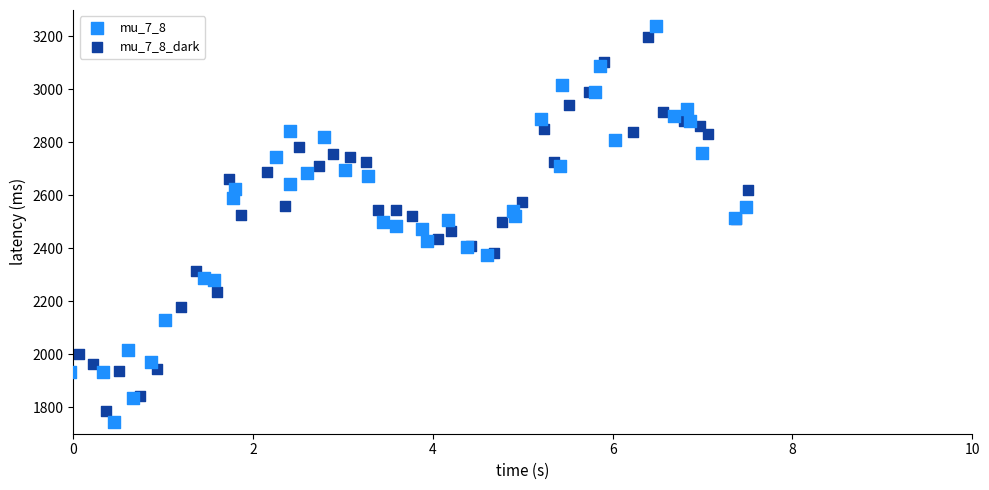

Which series has the widest spread of Y values?

mu_7_8